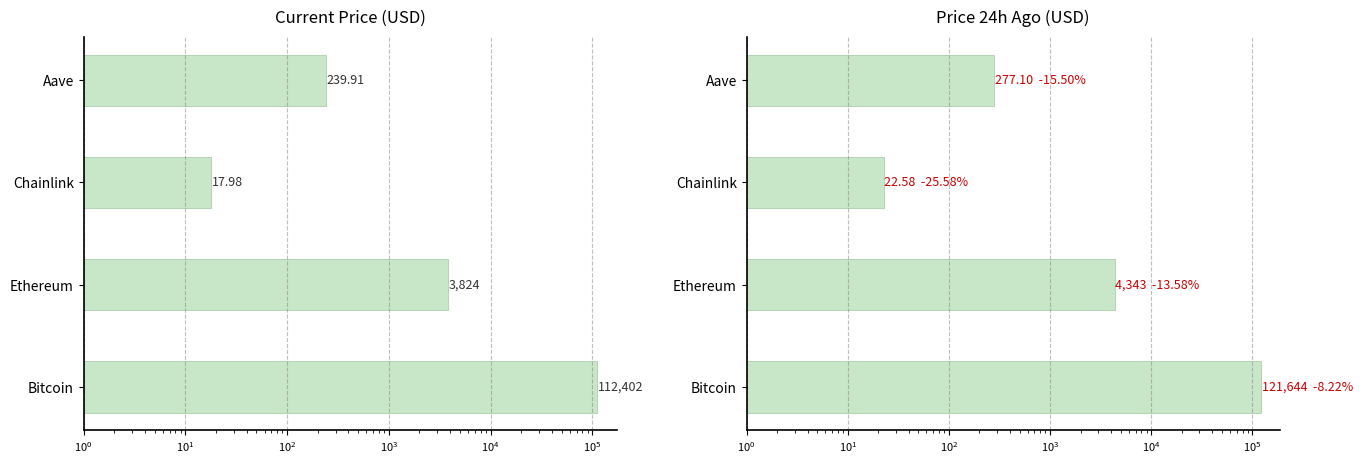

The price24hAgo series shows 12.2 at Chainlink. True or false?

False